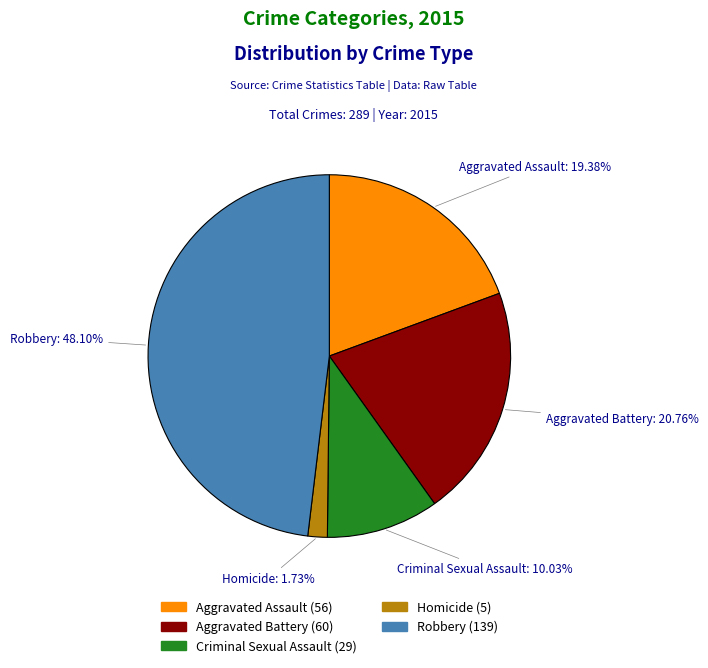

What percentage is the Criminal Sexual Assault slice, to the nearest percent?

10%